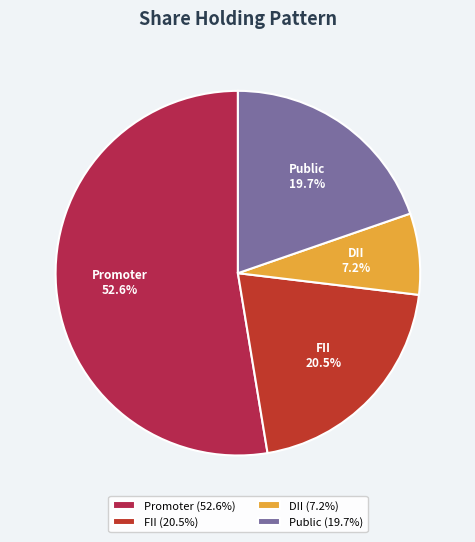

Is it true that FII is 6% of the pie?

False